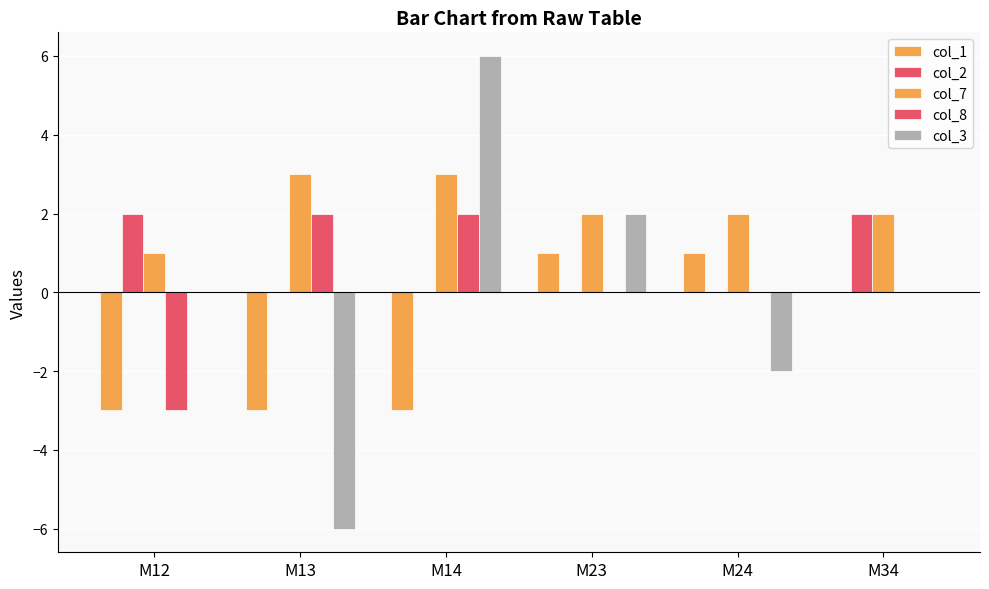

Is it true that col_7 equals 1 at M34?

False